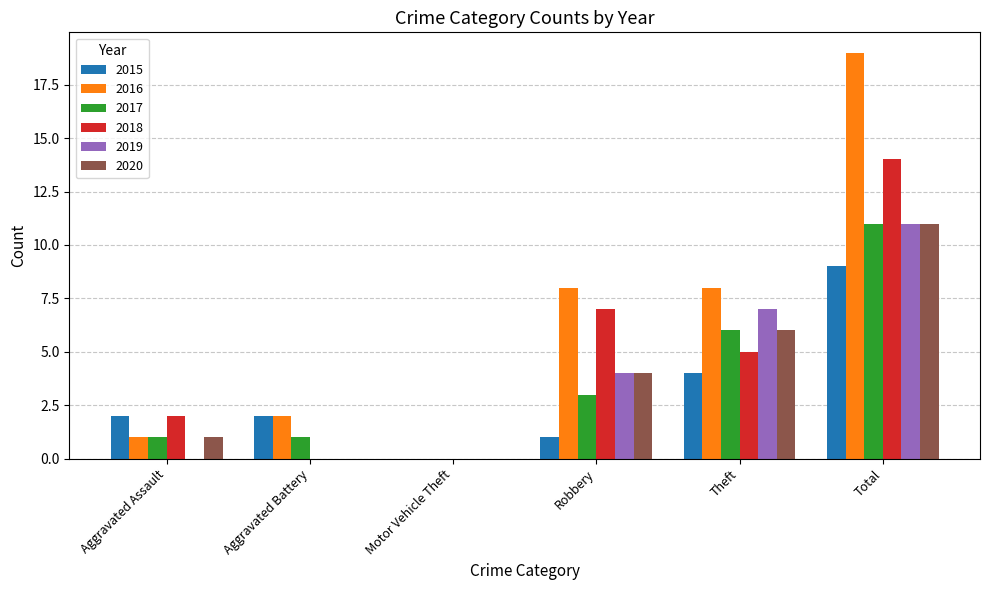

Reading left to right, extract all data points from this chart.

2015: Aggravated Assault=2	Aggravated Battery=2	Motor Vehicle Theft=0	Robbery=1	Theft=4	Total=9
2016: Aggravated Assault=1	Aggravated Battery=2	Motor Vehicle Theft=0	Robbery=8	Theft=8	Total=19
2017: Aggravated Assault=1	Aggravated Battery=1	Motor Vehicle Theft=0	Robbery=3	Theft=6	Total=11
2018: Aggravated Assault=2	Aggravated Battery=0	Motor Vehicle Theft=0	Robbery=7	Theft=5	Total=14
2019: Aggravated Assault=0	Aggravated Battery=0	Motor Vehicle Theft=0	Robbery=4	Theft=7	Total=11
2020: Aggravated Assault=1	Aggravated Battery=0	Motor Vehicle Theft=0	Robbery=4	Theft=6	Total=11